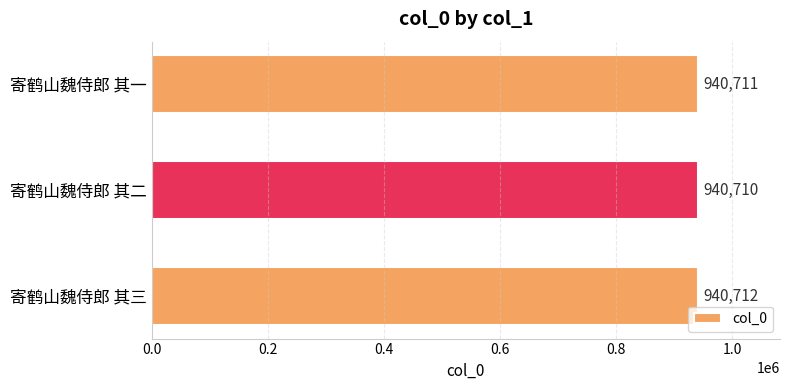

Count the values in the range 940710 to 940712.

3